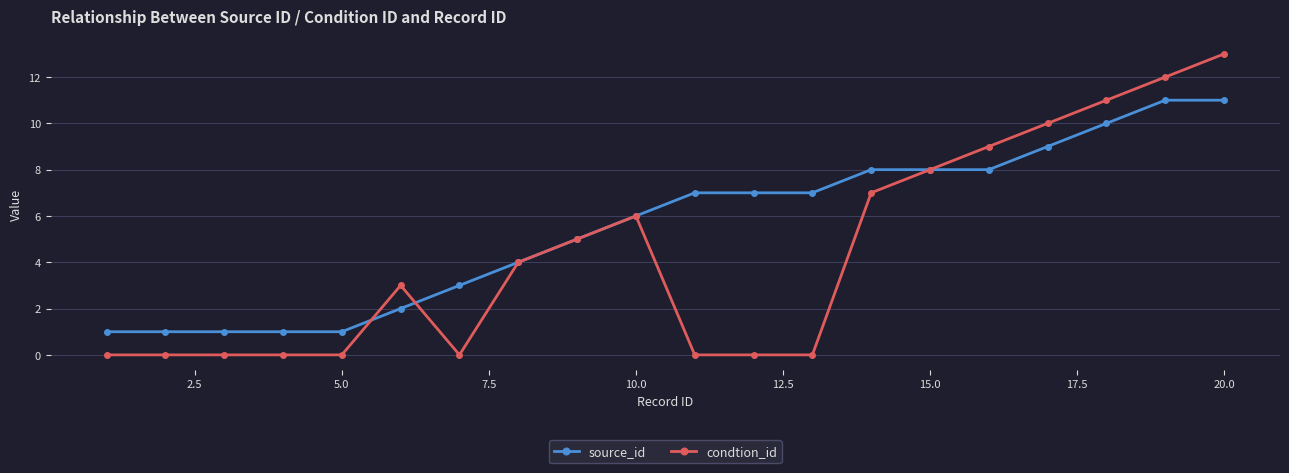

True or false: condtion_id and source_id intersect in this chart.

True